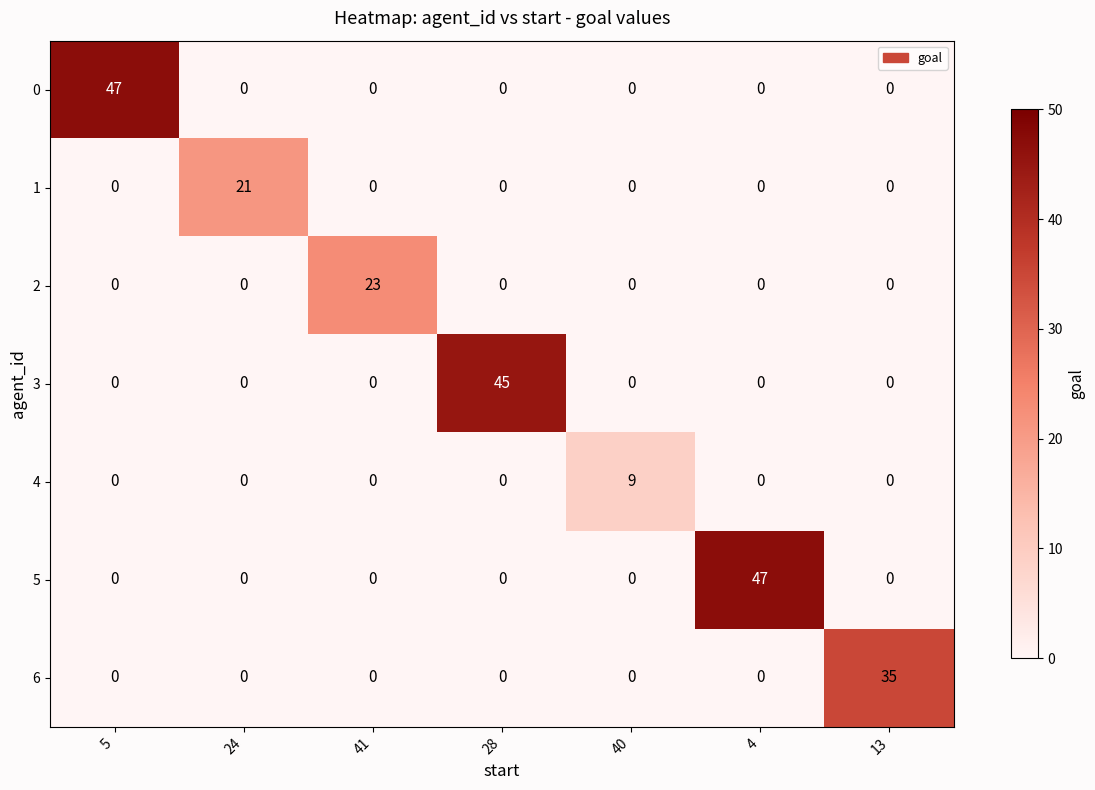

What is the difference between the highest and lowest values at 28?

45